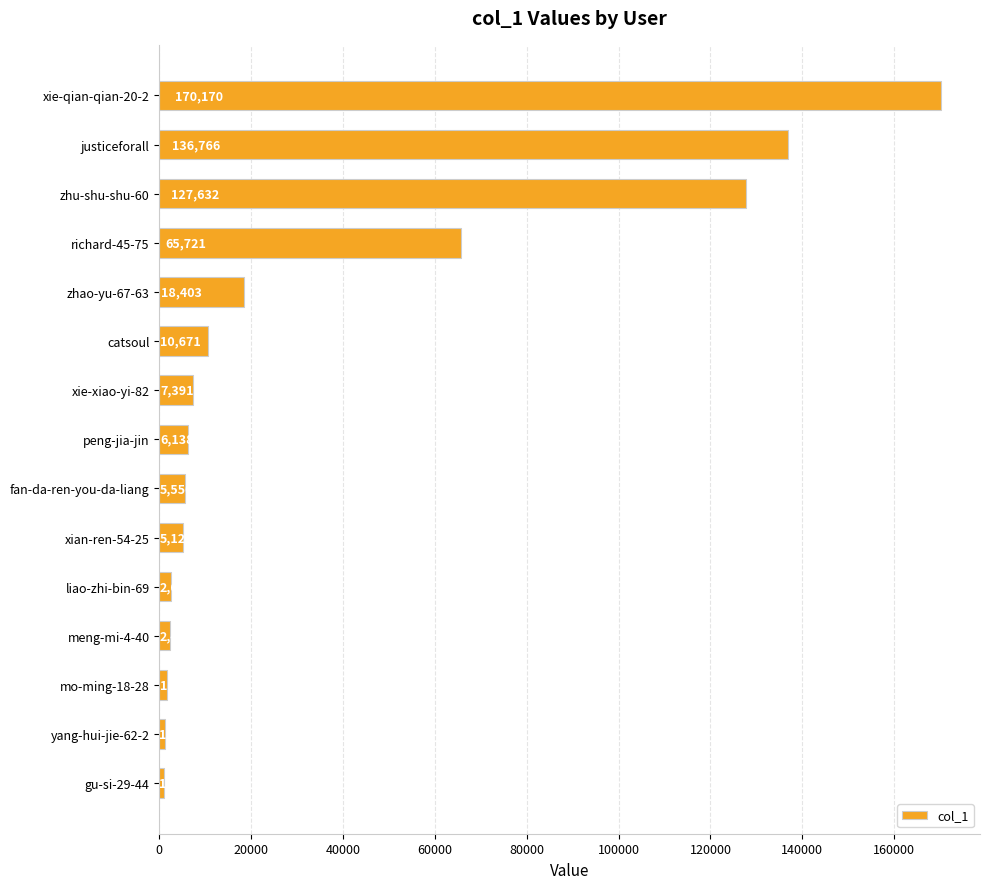

Rank the categories by value from lowest to highest.

gu-si-29-44, yang-hui-jie-62-2, mo-ming-18-28, meng-mi-4-40, liao-zhi-bin-69, xian-ren-54-25, fan-da-ren-you-da-liang, peng-jia-jin, xie-xiao-yi-82, catsoul, zhao-yu-67-63, richard-45-75, zhu-shu-shu-60, justiceforall, xie-qian-qian-20-2